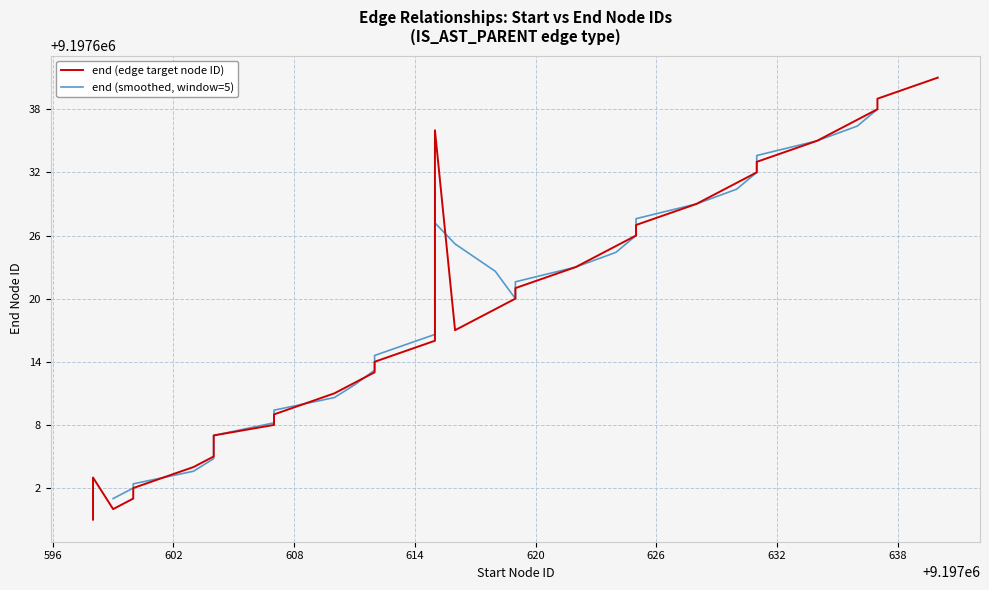

How many values are below 9197621?

20